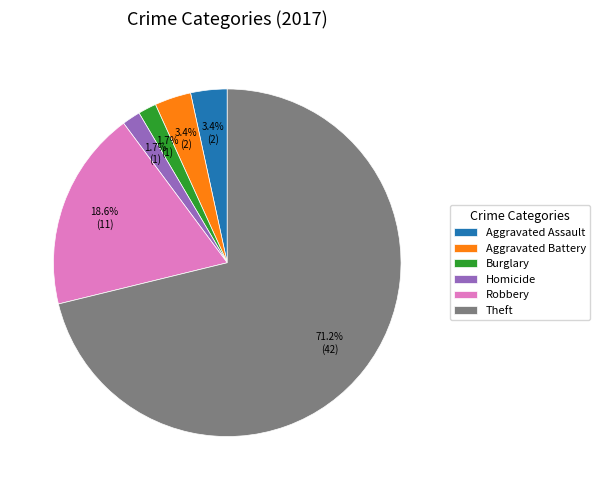

How much of the chart is everything except Homicide?

98.3%